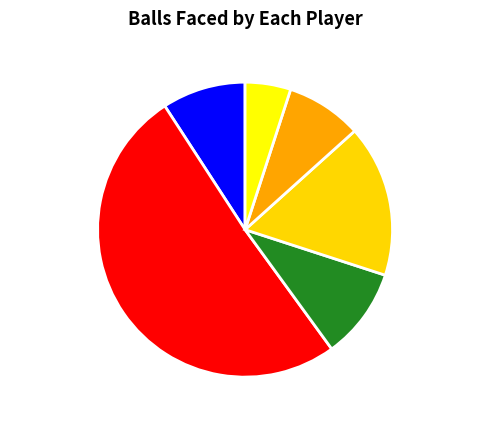

Which has a higher value, Prithvi Shaw or Shimron Hetmyer?

Prithvi Shaw